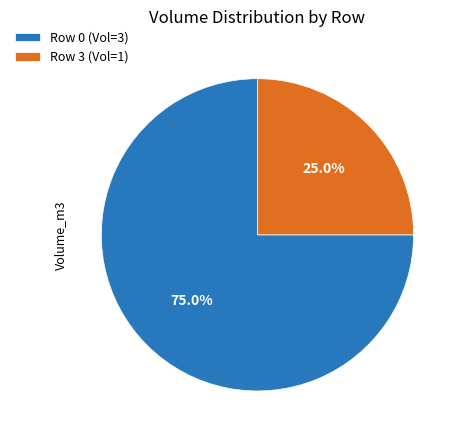

Which slice is the smallest?

Row 3 (Vol=1)